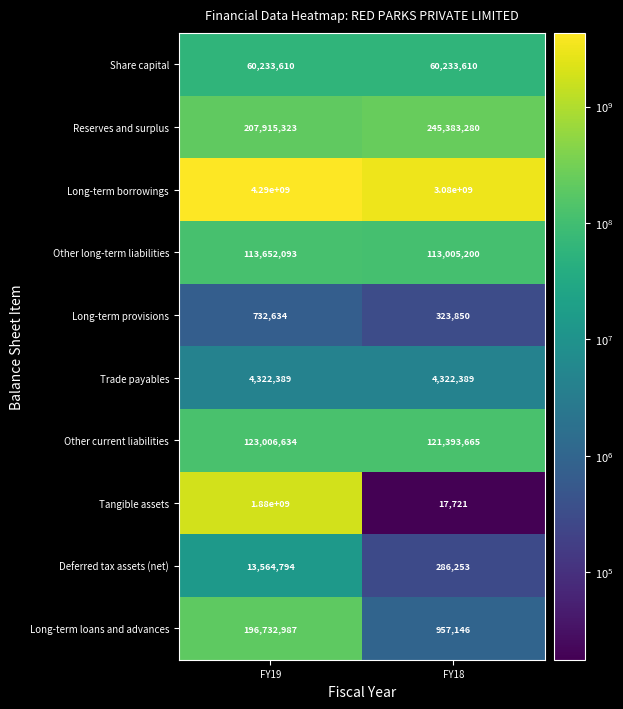

What is the average value of the Deferred tax assets (net) series?

6925524